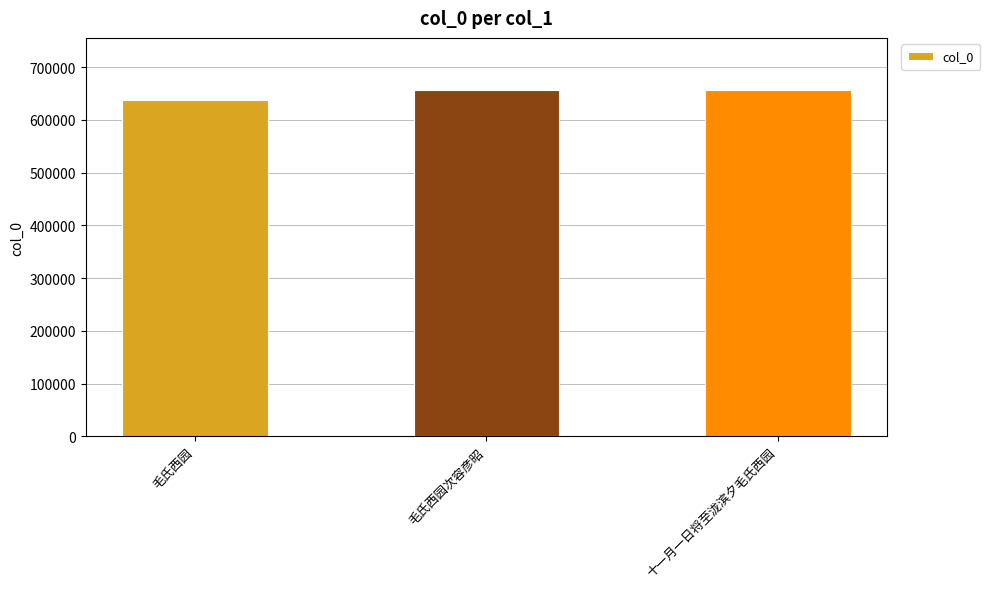

At which label is the value closest to 647420?

毛氏西园次容彦昭